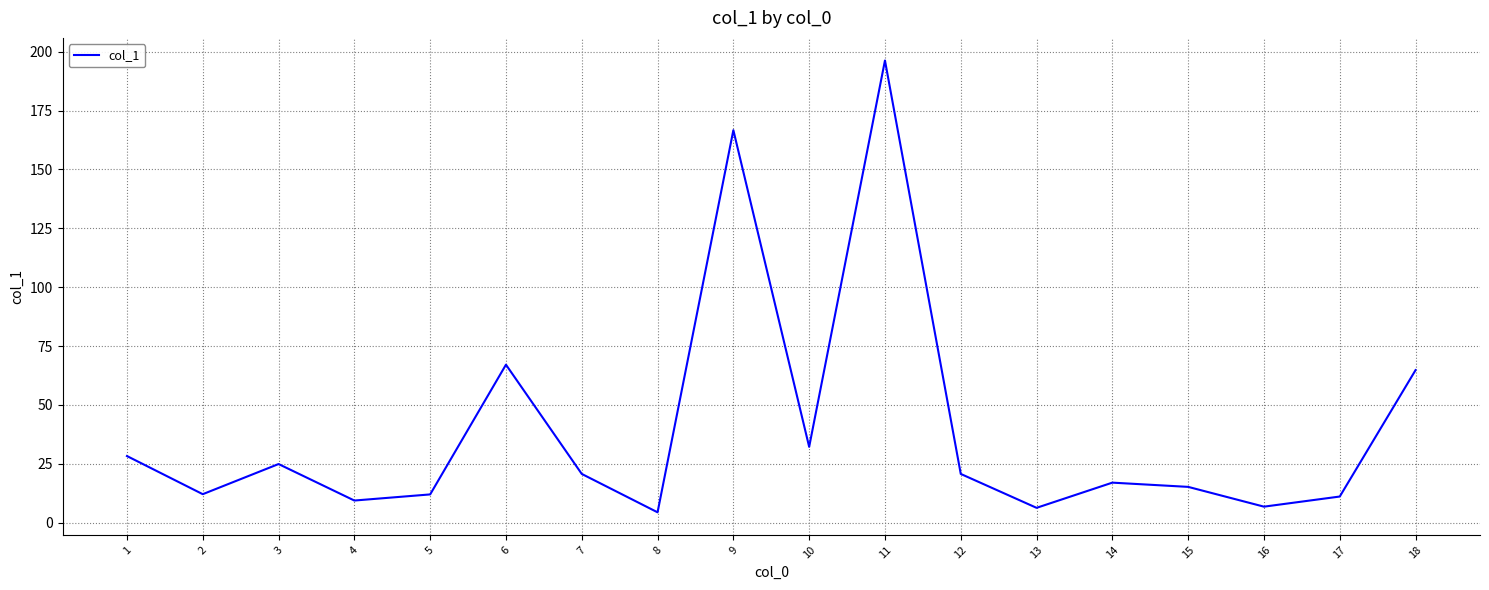

Approximately how many times larger is the value at 17 compared to 3?

0.4